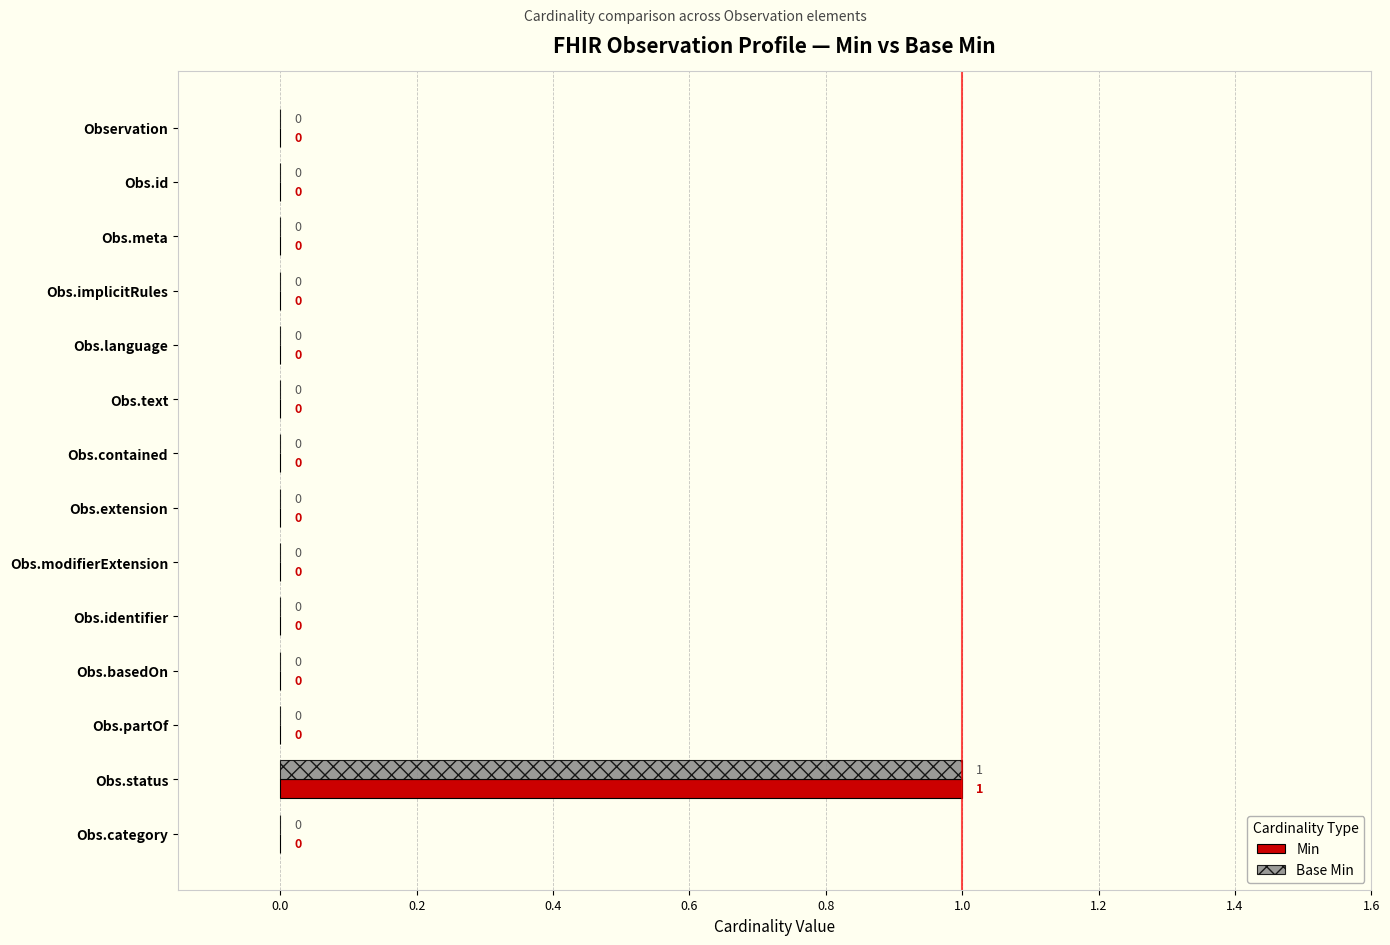

The value of Min at Obs.extension is -1. True or false?

False